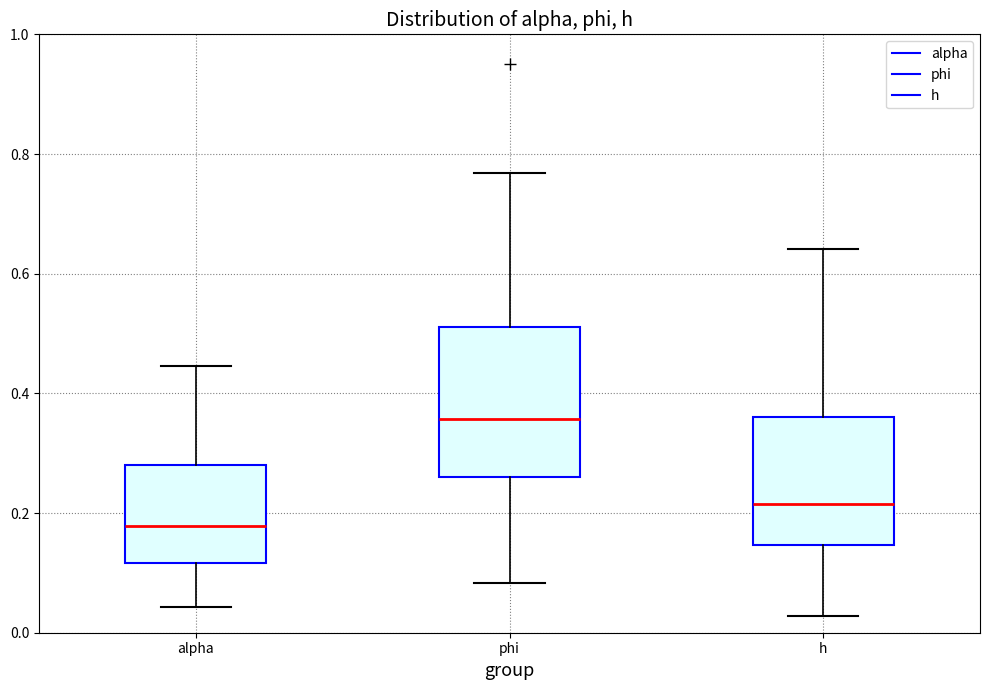

Which box's median line is the highest?

phi